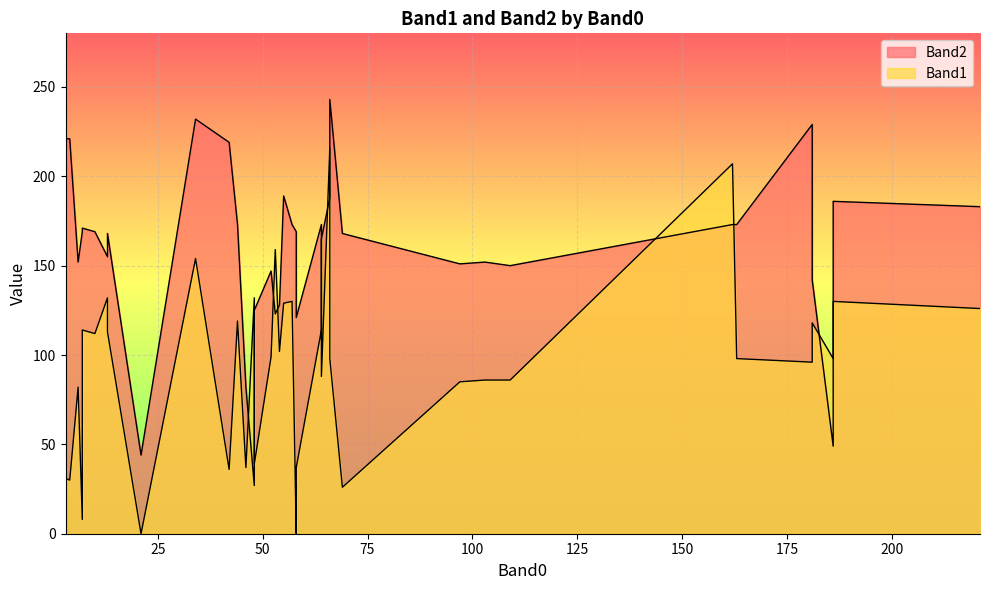

Reading left to right, what are all the values shown in this chart?

Band1: 69=26	6=82	10=112	7=8	66=98	13=113	13=132	64=88	7=114	58=0	48=78	64=114	42=36	48=132	181=96	186=98	34=154	53=159	181=96	54=102	21=0	48=39	52=99	58=37	64=165	221=126	186=130	162=207	181=118	3=31	4=30	57=130	44=119	103=86	109=86	97=85	66=216	55=129	163=98	46=37
Band2: 69=168	6=152	10=169	7=169	66=243	13=168	13=155	64=165	7=171	58=169	48=114	64=173	42=219	48=27	181=229	186=49	34=232	53=123	181=147	54=128	21=44	48=125	52=147	58=121	64=170	221=183	186=186	162=173	181=142	3=221	4=221	57=173	44=173	103=152	109=150	97=151	66=188	55=189	163=173	46=82